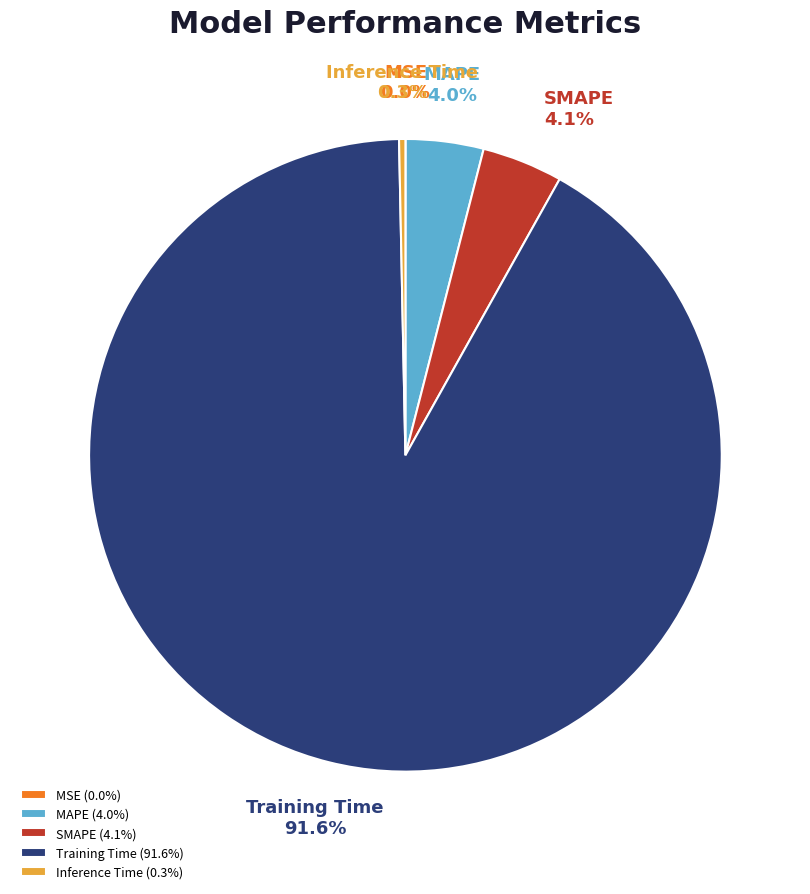

Combined, what portion of the pie is SMAPE and MAPE?

8.1%